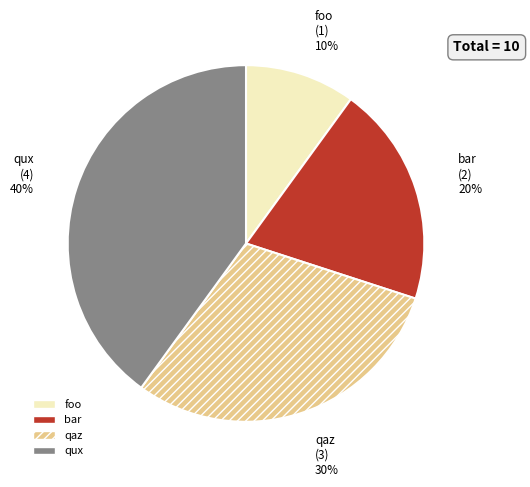

Is there a majority slice in this chart?

No